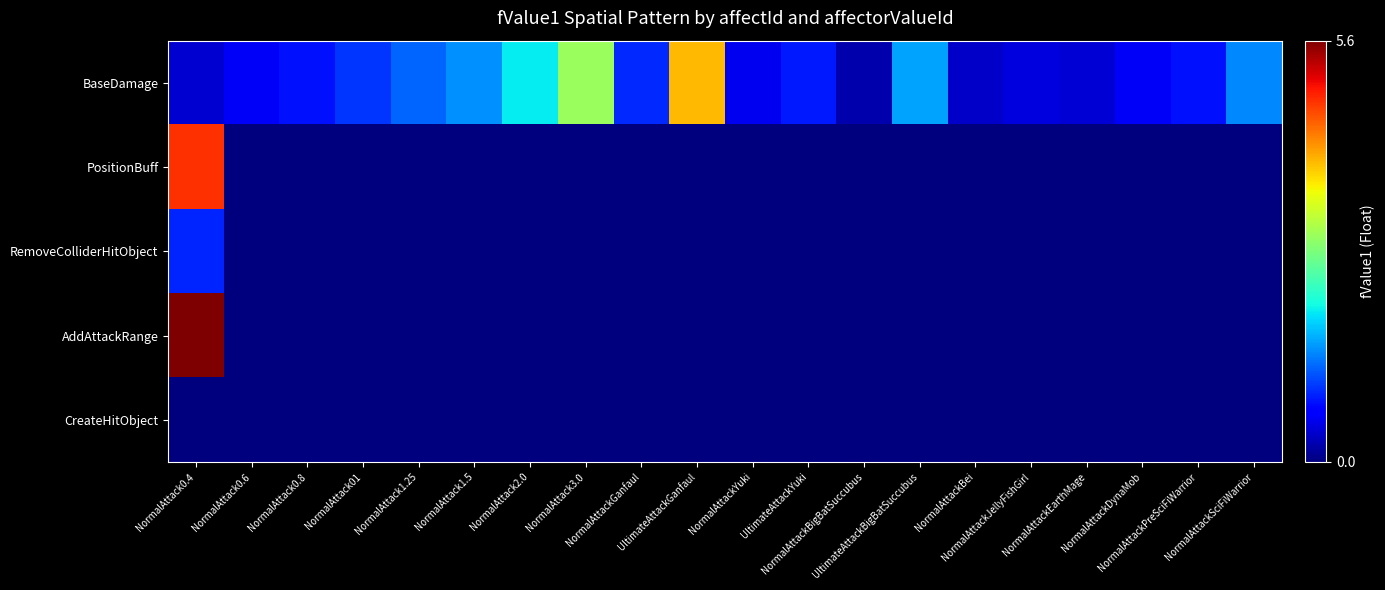

Reading left to right, transcribe all the data shown in this chart.

BaseDamage: NormalAttack0.4=0.4	NormalAttack0.6=0.6	NormalAttack0.8=0.8	NormalAttack01=1.0	NormalAttack1.25=1.2	NormalAttack1.5=1.5	NormalAttack2.0=2.0	NormalAttack3.0=3.0	NormalAttackGanfaul=0.9	UltimateAttackGanfaul=4.0	NormalAttackYuki=0.6	UltimateAttackYuki=0.8	NormalAttackBigBatSuccubus=0.2	UltimateAttackBigBatSuccubus=1.6	NormalAttackBei=0.4	NormalAttackJellyFishGirl=0.5	NormalAttackEarthMage=0.4	NormalAttackDynaMob=0.6	NormalAttackPreSciFiWarrior=0.8	NormalAttackSciFiWarrior=1.4
PositionBuff: NormalAttack0.4=4.8	NormalAttack0.6=0.0	NormalAttack0.8=0.0	NormalAttack01=0.0	NormalAttack1.25=0.0	NormalAttack1.5=0.0	NormalAttack2.0=0.0	NormalAttack3.0=0.0	NormalAttackGanfaul=0.0	UltimateAttackGanfaul=0.0	NormalAttackYuki=0.0	UltimateAttackYuki=0.0	NormalAttackBigBatSuccubus=0.0	UltimateAttackBigBatSuccubus=0.0	NormalAttackBei=0.0	NormalAttackJellyFishGirl=0.0	NormalAttackEarthMage=0.0	NormalAttackDynaMob=0.0	NormalAttackPreSciFiWarrior=0.0	NormalAttackSciFiWarrior=0.0
RemoveColliderHitObject: NormalAttack0.4=0.9	NormalAttack0.6=0.0	NormalAttack0.8=0.0	NormalAttack01=0.0	NormalAttack1.25=0.0	NormalAttack1.5=0.0	NormalAttack2.0=0.0	NormalAttack3.0=0.0	NormalAttackGanfaul=0.0	UltimateAttackGanfaul=0.0	NormalAttackYuki=0.0	UltimateAttackYuki=0.0	NormalAttackBigBatSuccubus=0.0	UltimateAttackBigBatSuccubus=0.0	NormalAttackBei=0.0	NormalAttackJellyFishGirl=0.0	NormalAttackEarthMage=0.0	NormalAttackDynaMob=0.0	NormalAttackPreSciFiWarrior=0.0	NormalAttackSciFiWarrior=0.0
AddAttackRange: NormalAttack0.4=5.6	NormalAttack0.6=0.0	NormalAttack0.8=0.0	NormalAttack01=0.0	NormalAttack1.25=0.0	NormalAttack1.5=0.0	NormalAttack2.0=0.0	NormalAttack3.0=0.0	NormalAttackGanfaul=0.0	UltimateAttackGanfaul=0.0	NormalAttackYuki=0.0	UltimateAttackYuki=0.0	NormalAttackBigBatSuccubus=0.0	UltimateAttackBigBatSuccubus=0.0	NormalAttackBei=0.0	NormalAttackJellyFishGirl=0.0	NormalAttackEarthMage=0.0	NormalAttackDynaMob=0.0	NormalAttackPreSciFiWarrior=0.0	NormalAttackSciFiWarrior=0.0
CreateHitObject: NormalAttack0.4=0.0	NormalAttack0.6=0.0	NormalAttack0.8=0.0	NormalAttack01=0.0	NormalAttack1.25=0.0	NormalAttack1.5=0.0	NormalAttack2.0=0.0	NormalAttack3.0=0.0	NormalAttackGanfaul=0.0	UltimateAttackGanfaul=0.0	NormalAttackYuki=0.0	UltimateAttackYuki=0.0	NormalAttackBigBatSuccubus=0.0	UltimateAttackBigBatSuccubus=0.0	NormalAttackBei=0.0	NormalAttackJellyFishGirl=0.0	NormalAttackEarthMage=0.0	NormalAttackDynaMob=0.0	NormalAttackPreSciFiWarrior=0.0	NormalAttackSciFiWarrior=0.0